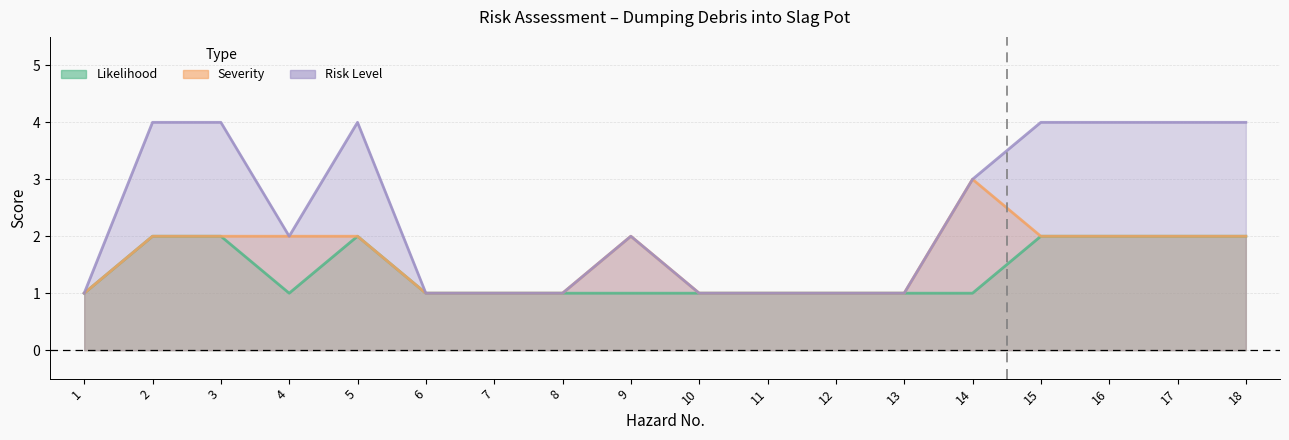

Count the Likelihood values in the range 1 to 2.

18